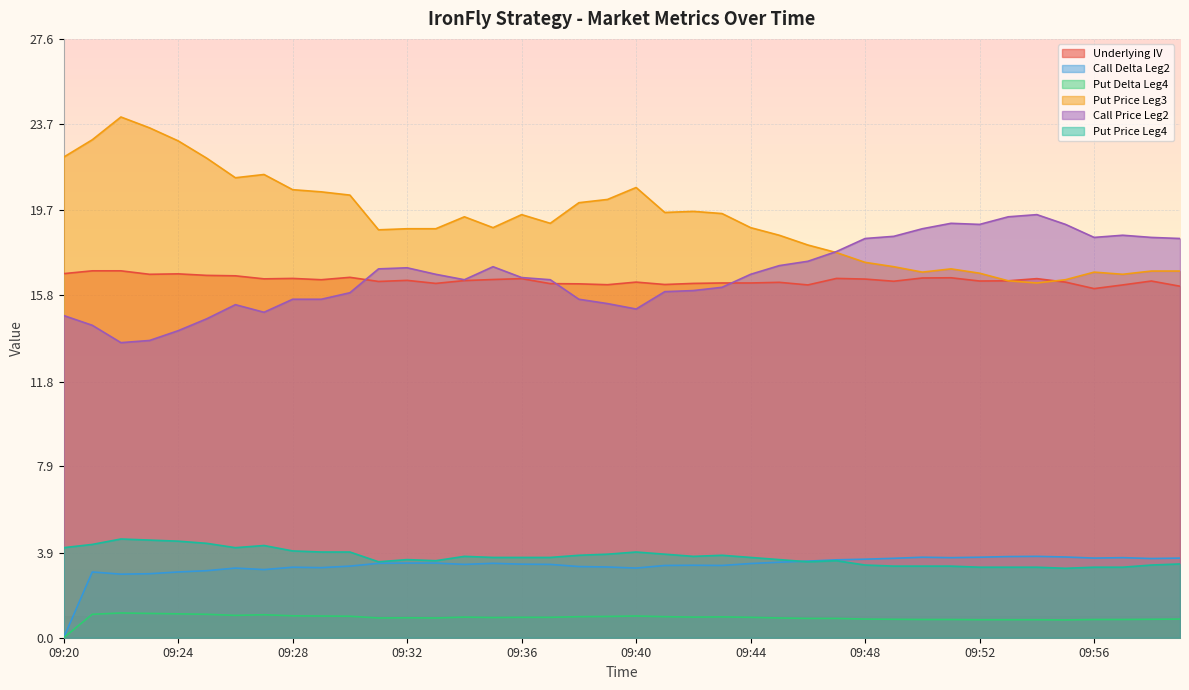

What is the lowest value of the Put Price Leg3 series?

16.4